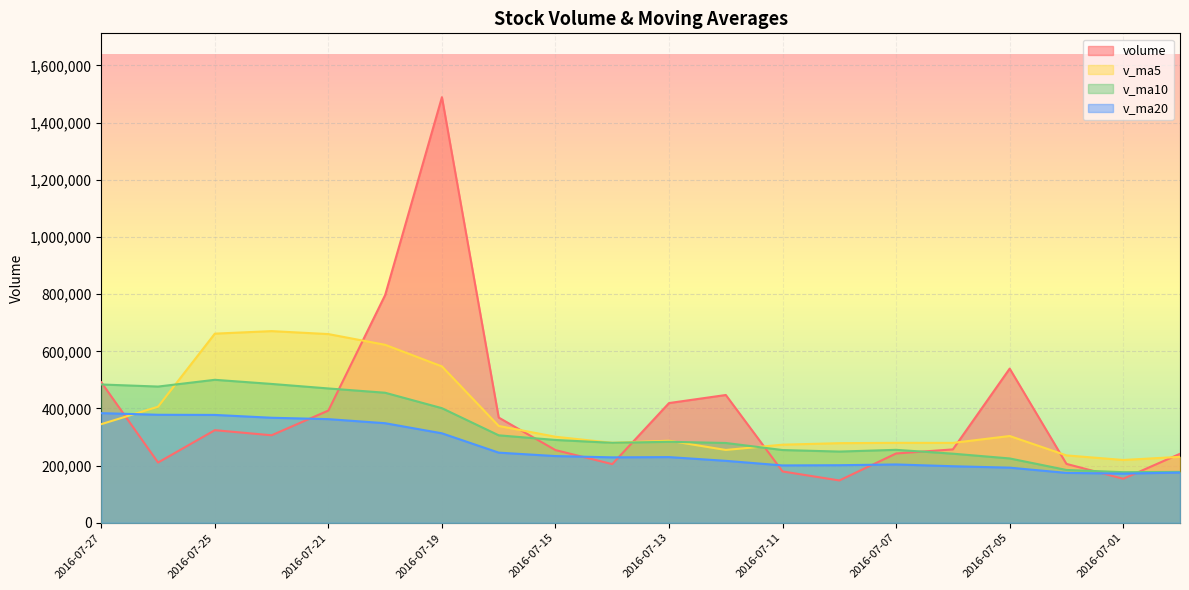

How many values in the volume series exceed 306256?

10